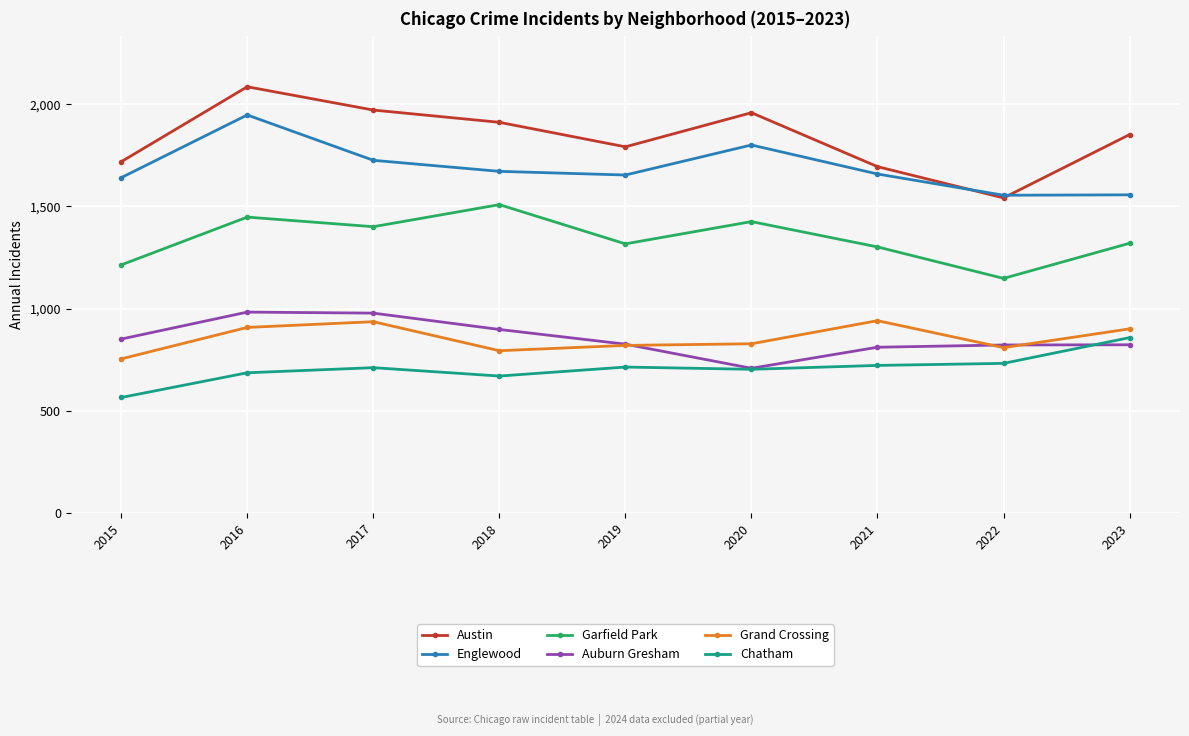

What is the sum of all Auburn Gresham values?

7700